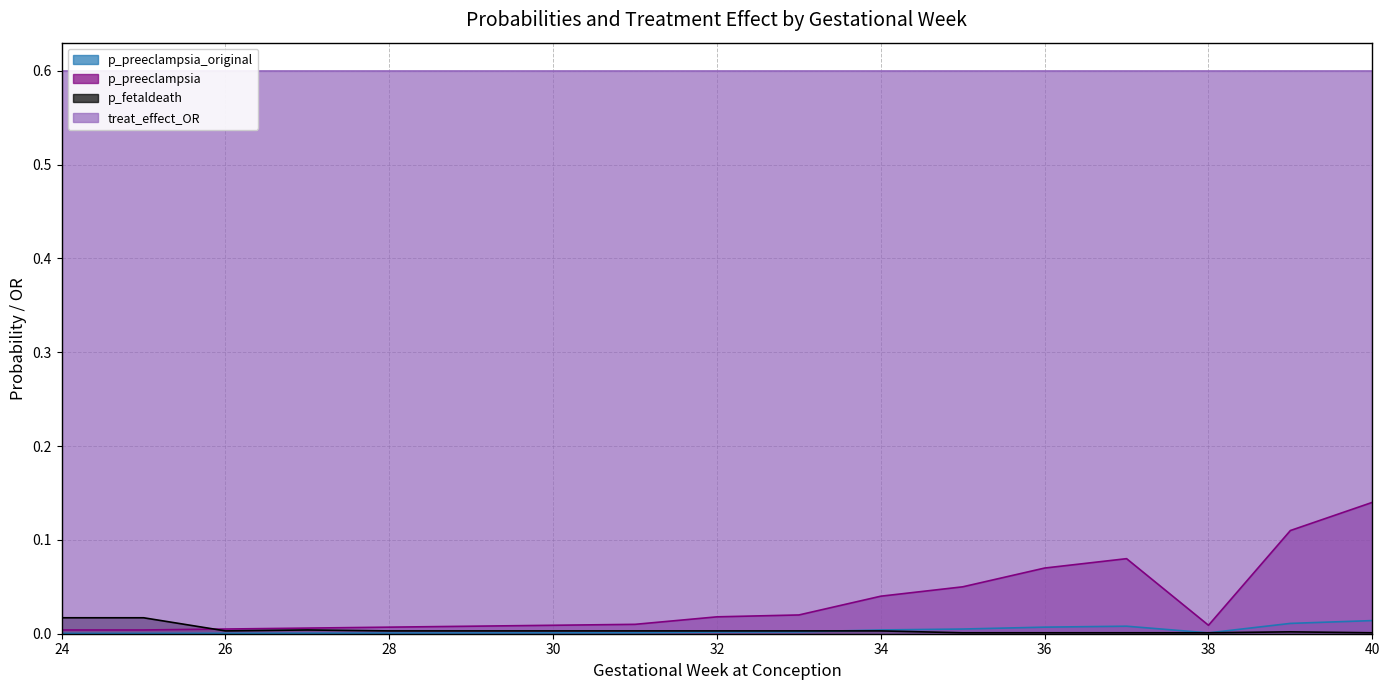

How many intersections are there between p_preeclampsia_original and p_fetaldeath?

3